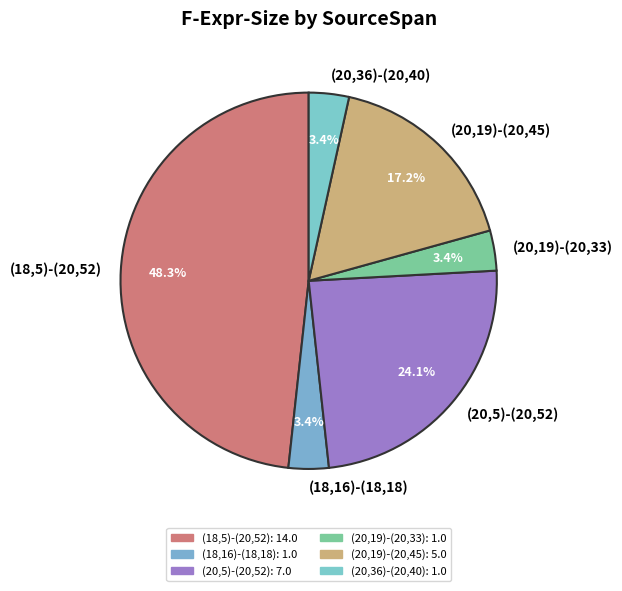

Which has a higher value, (20,19)-(20,45) or (20,5)-(20,52)?

(20,5)-(20,52)